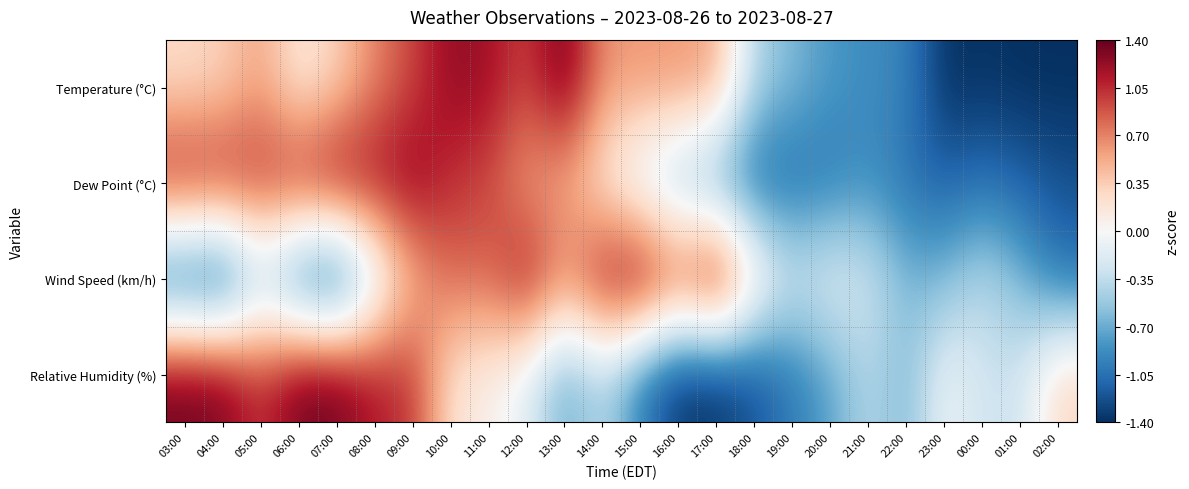

Which series has the widest spread of values?

Temperature (°C)